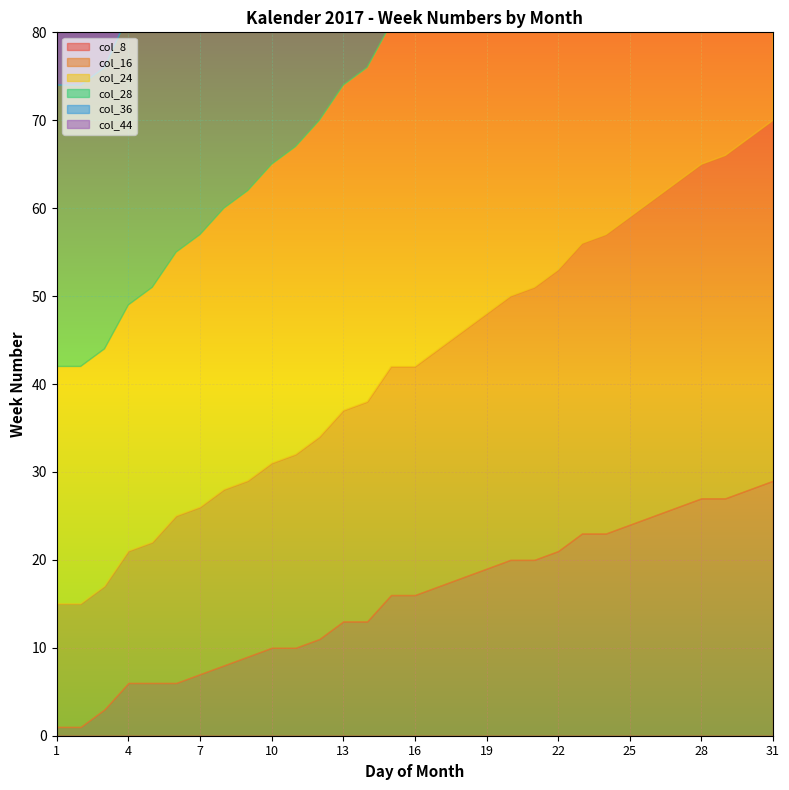

What is the minimum value for col_16?

14